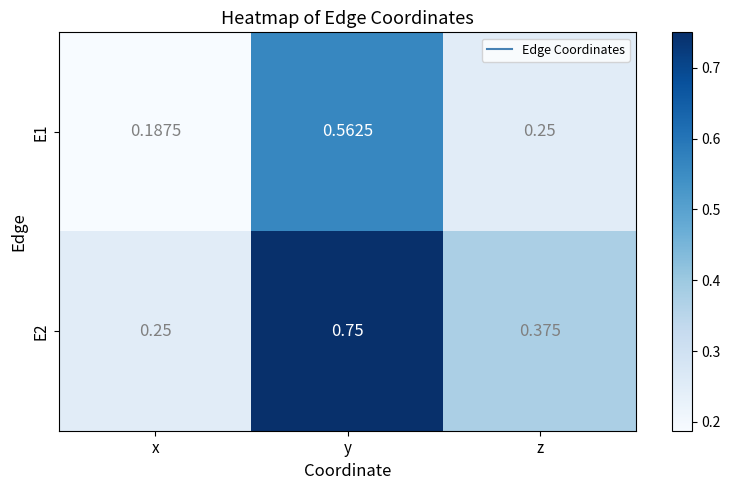

List the series in order of their overall mean, highest first.

E2, E1